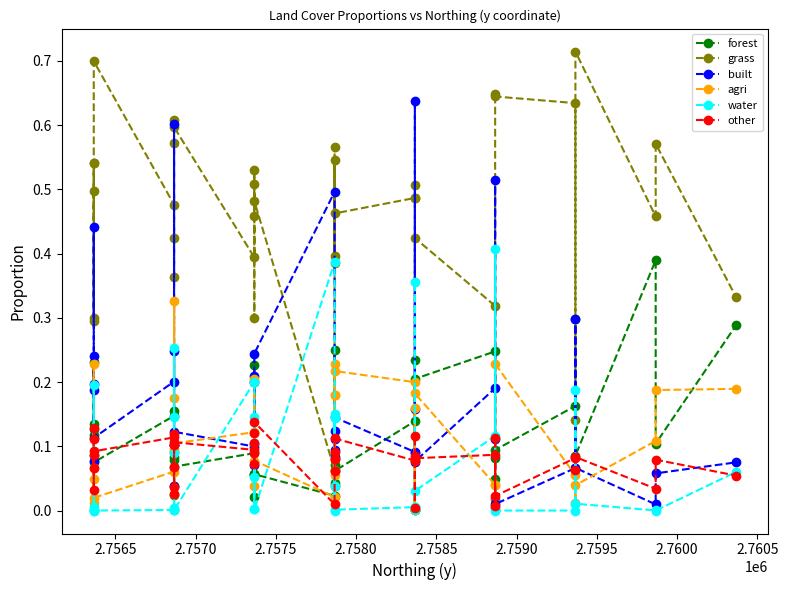

How many distinct data groups are displayed?

6